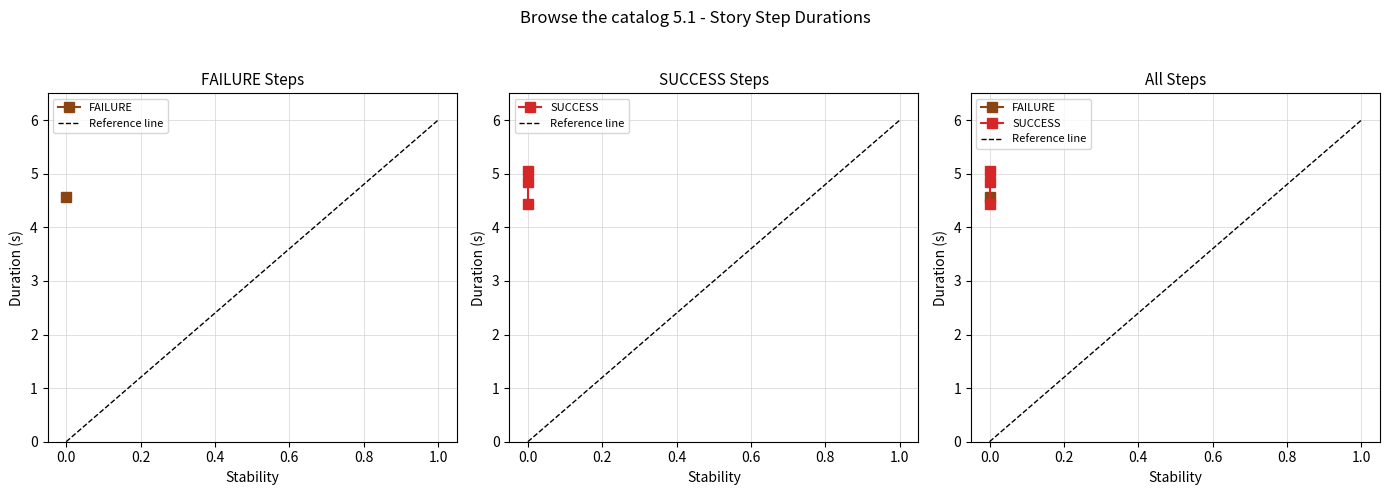

What is the minimum value shown in the chart?

4.4